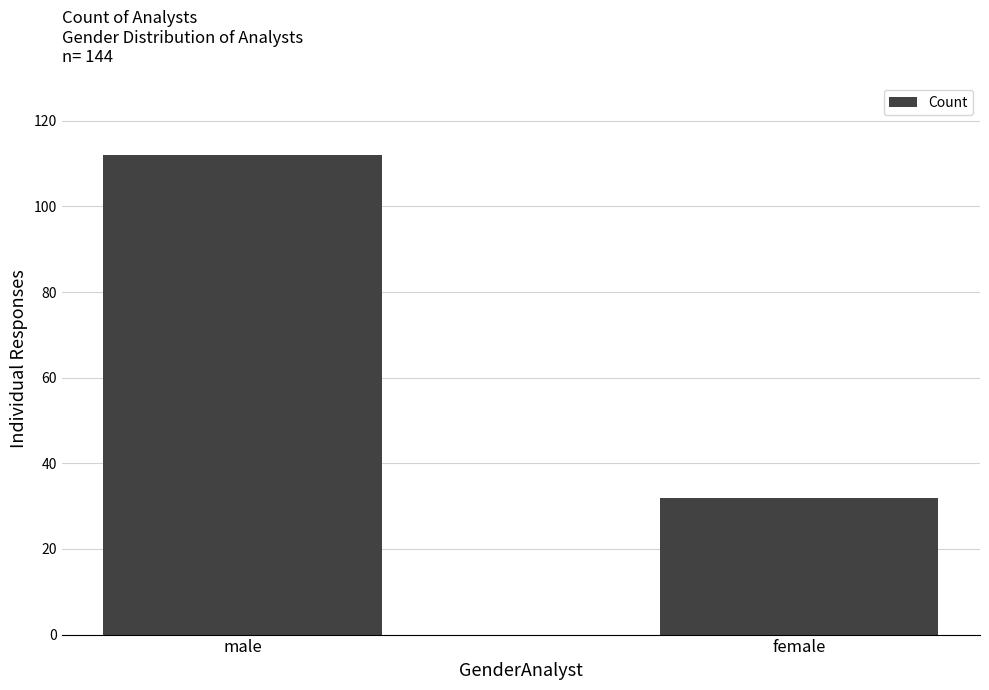

What is the approximate value at male, to the nearest 5?

110